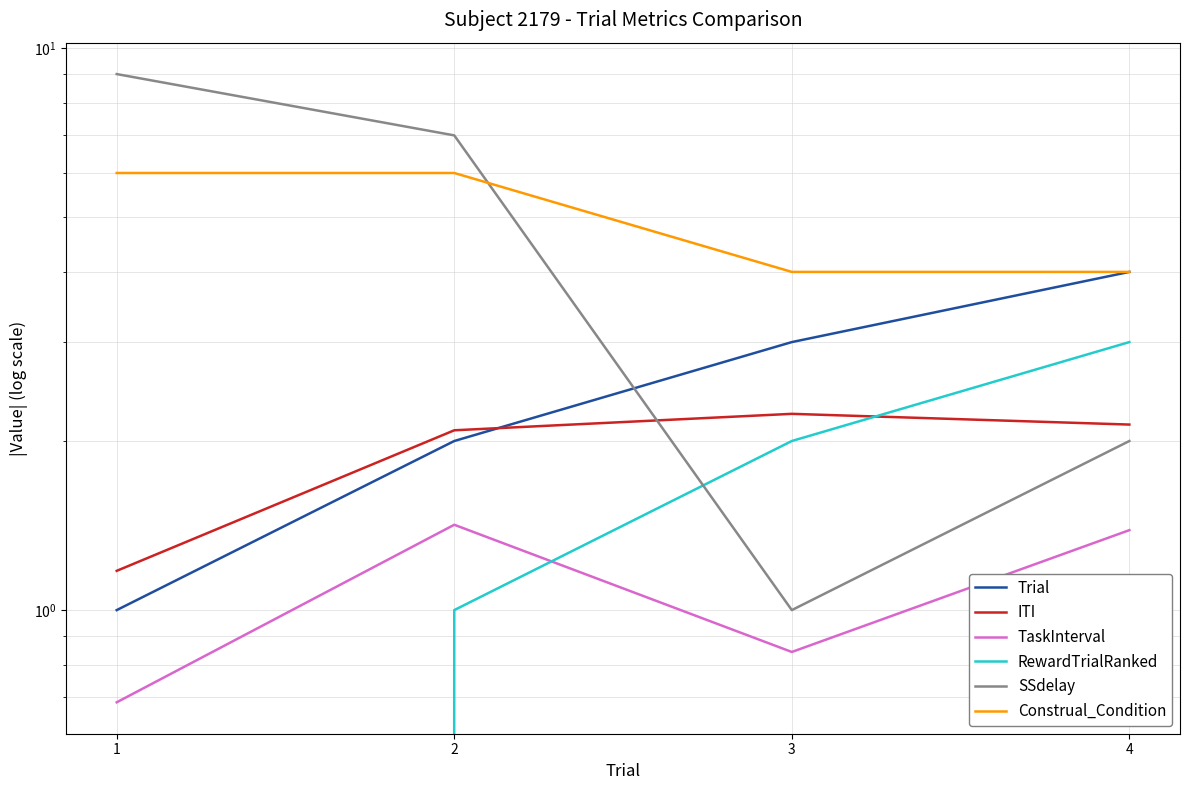

What is the value of the TaskInterval point at the 4th from the left?

1.4